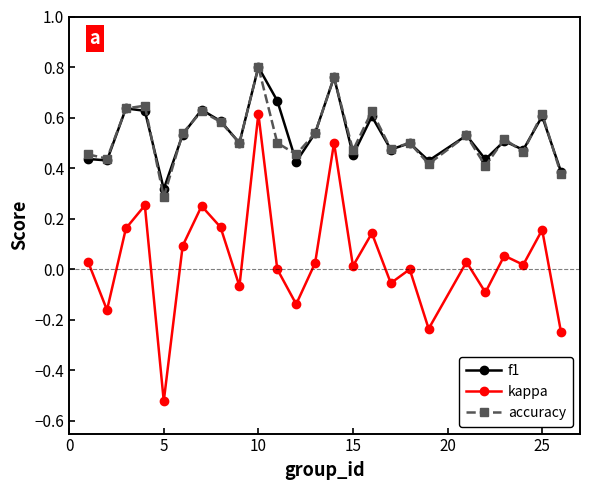

True or false: accuracy and kappa cross at least once.

False